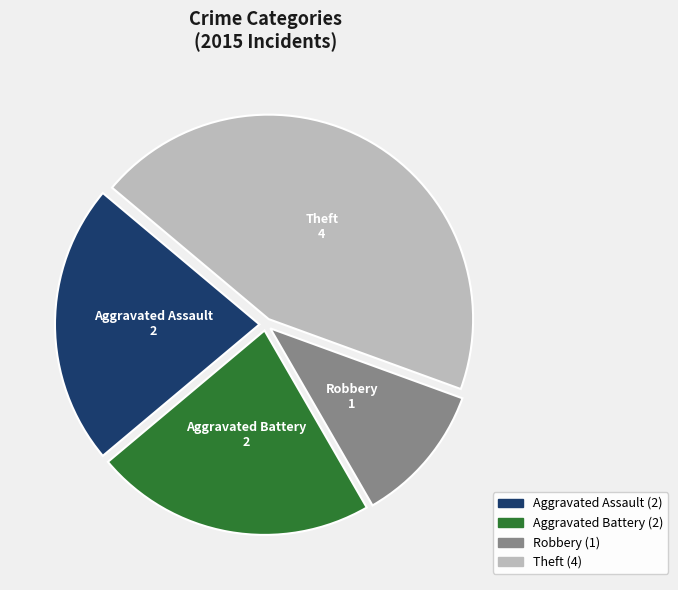

Does any single category account for the majority?

No